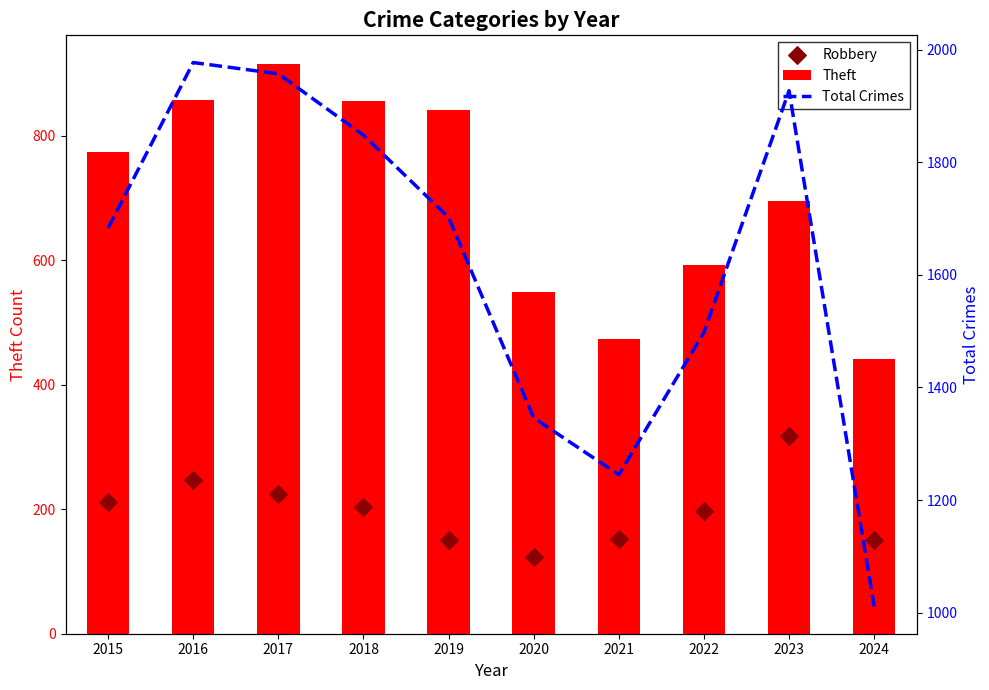

What are all the series names shown in the legend?

Theft, Robbery, Total Crimes